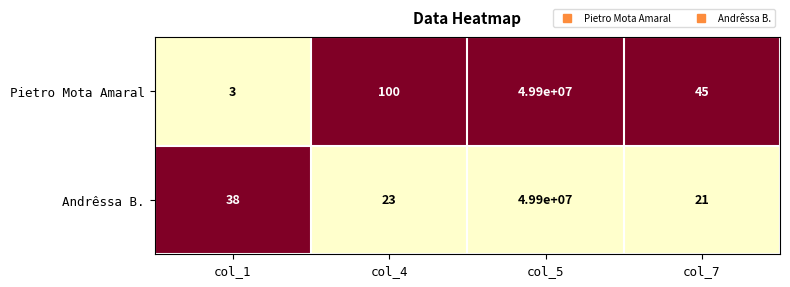

What is the difference between the Pietro Mota Amaral values at col_7 and col_4?

55